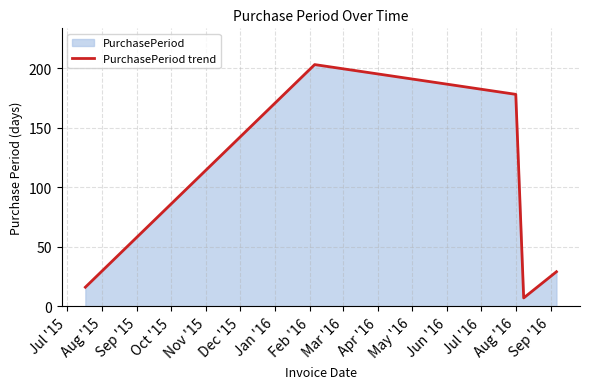

What is the sum of all values?

433